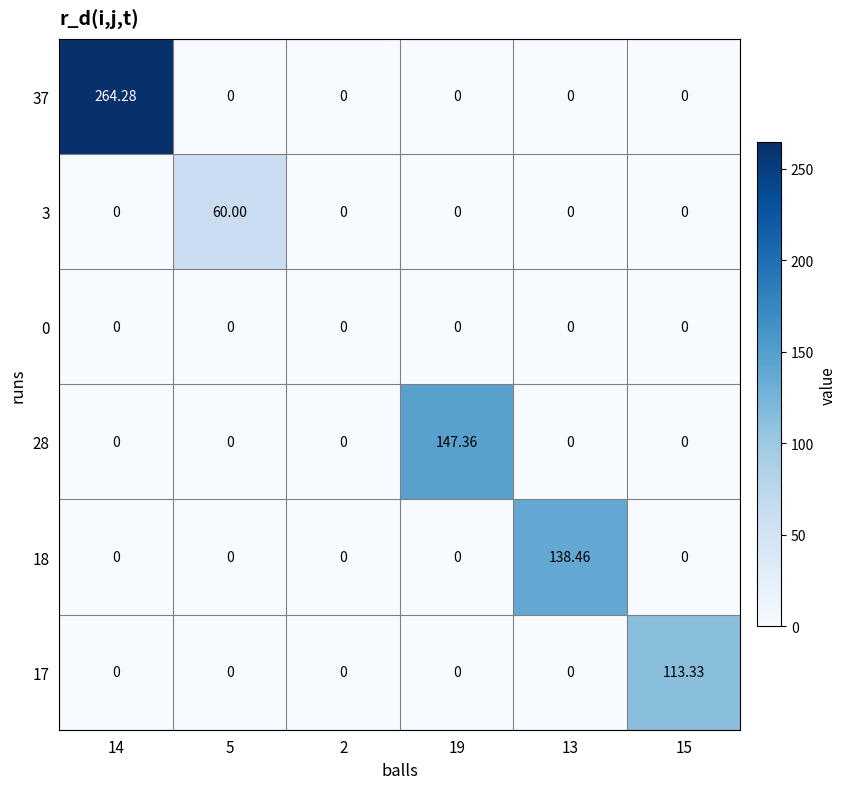

How many data points in 28 are above 0?

1